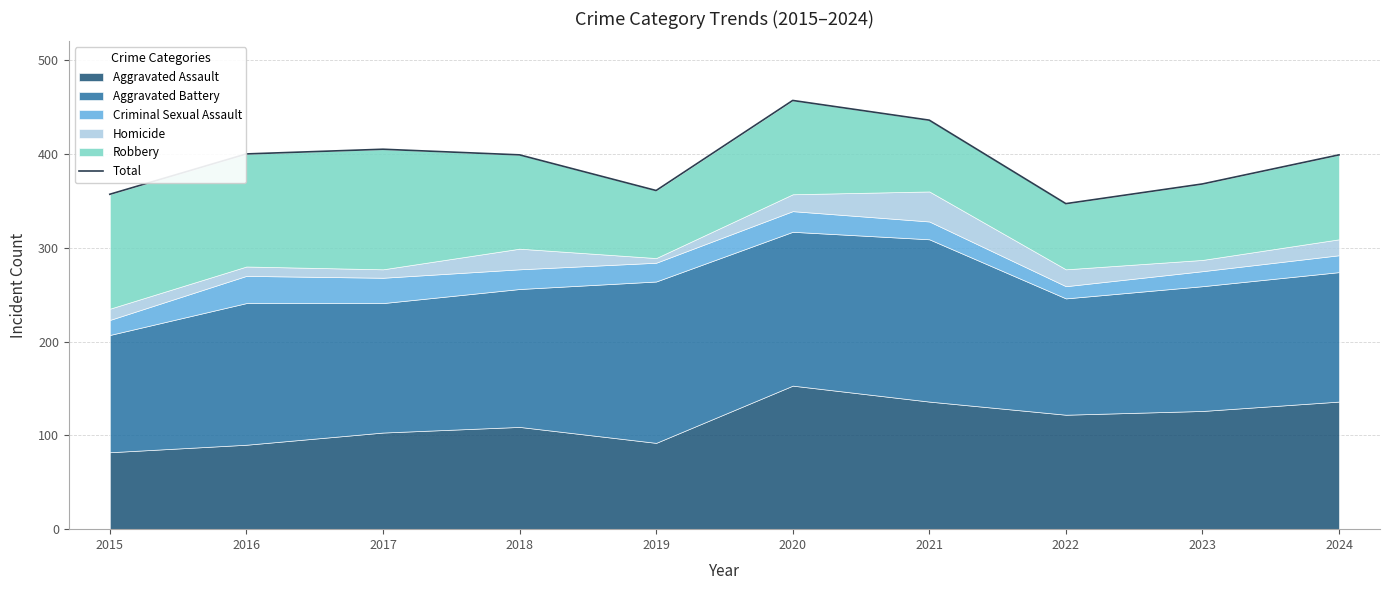

At which category does the data reach its first local peak?

2017